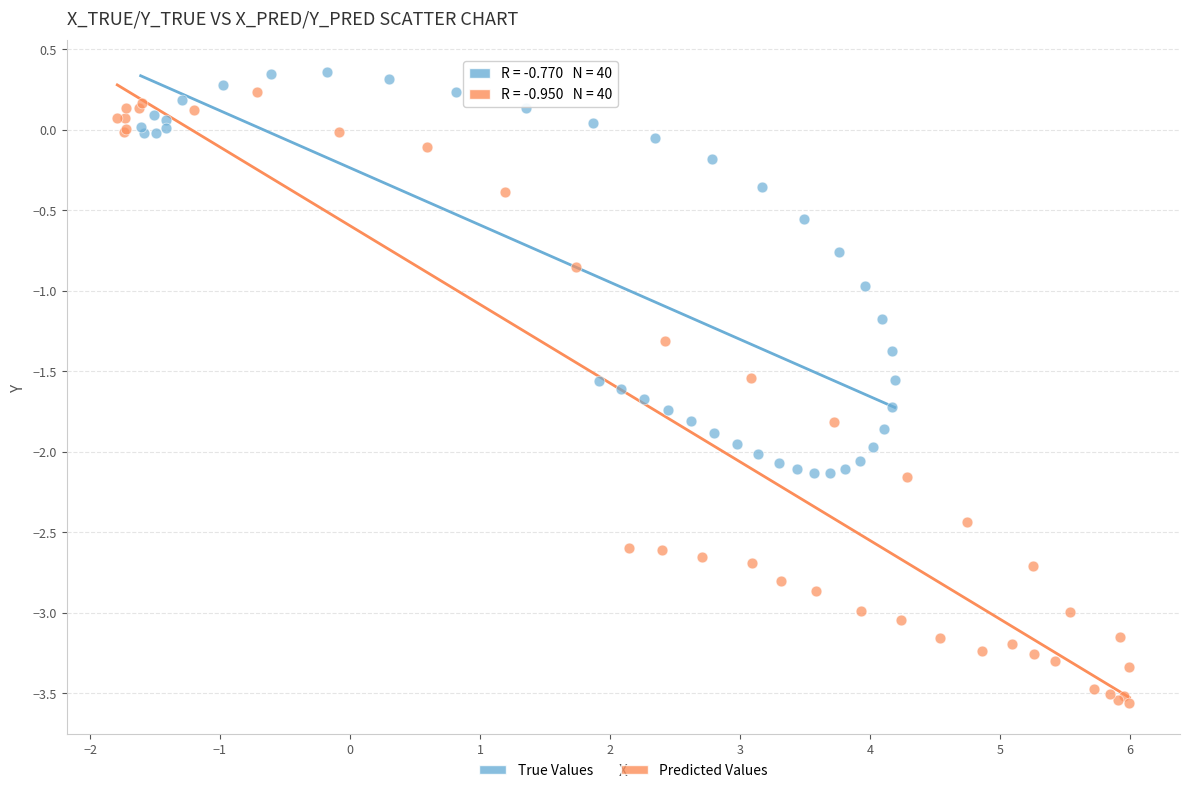

Which series reaches the minimum Y coordinate?

Predicted Values